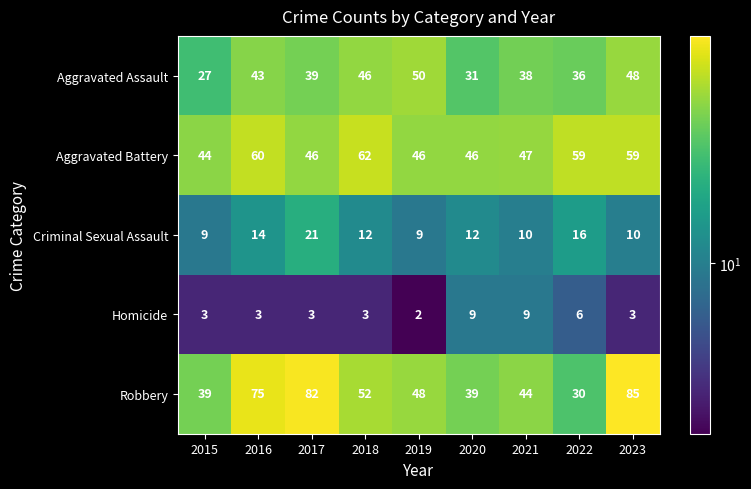

List the series in order of their peak value, lowest first.

Homicide, Criminal Sexual Assault, Aggravated Assault, Aggravated Battery, Robbery